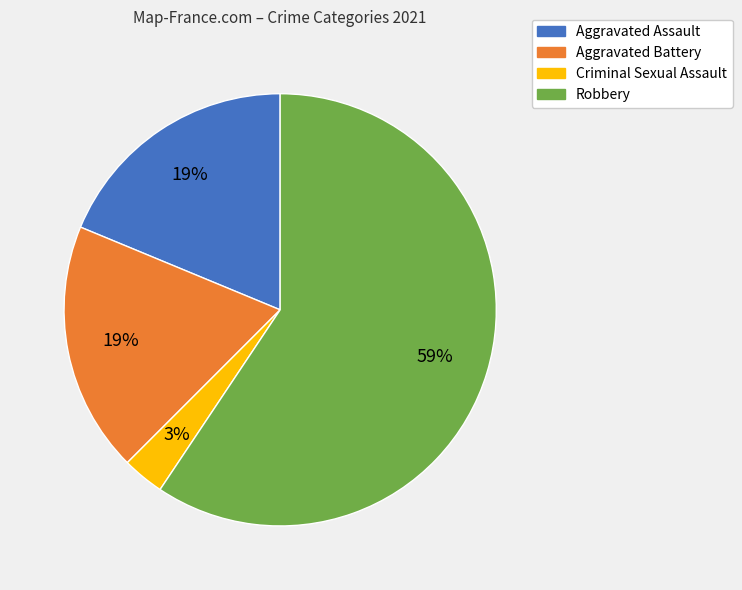

Is it true that Aggravated Assault is 13% of the pie?

False